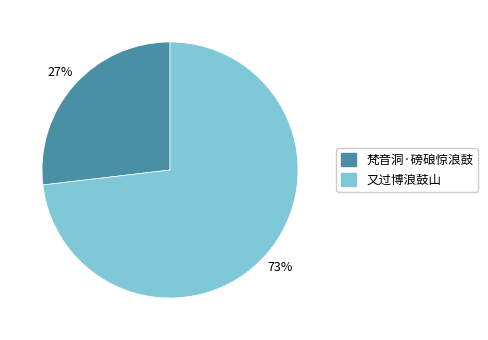

How many segments does this pie chart have?

2